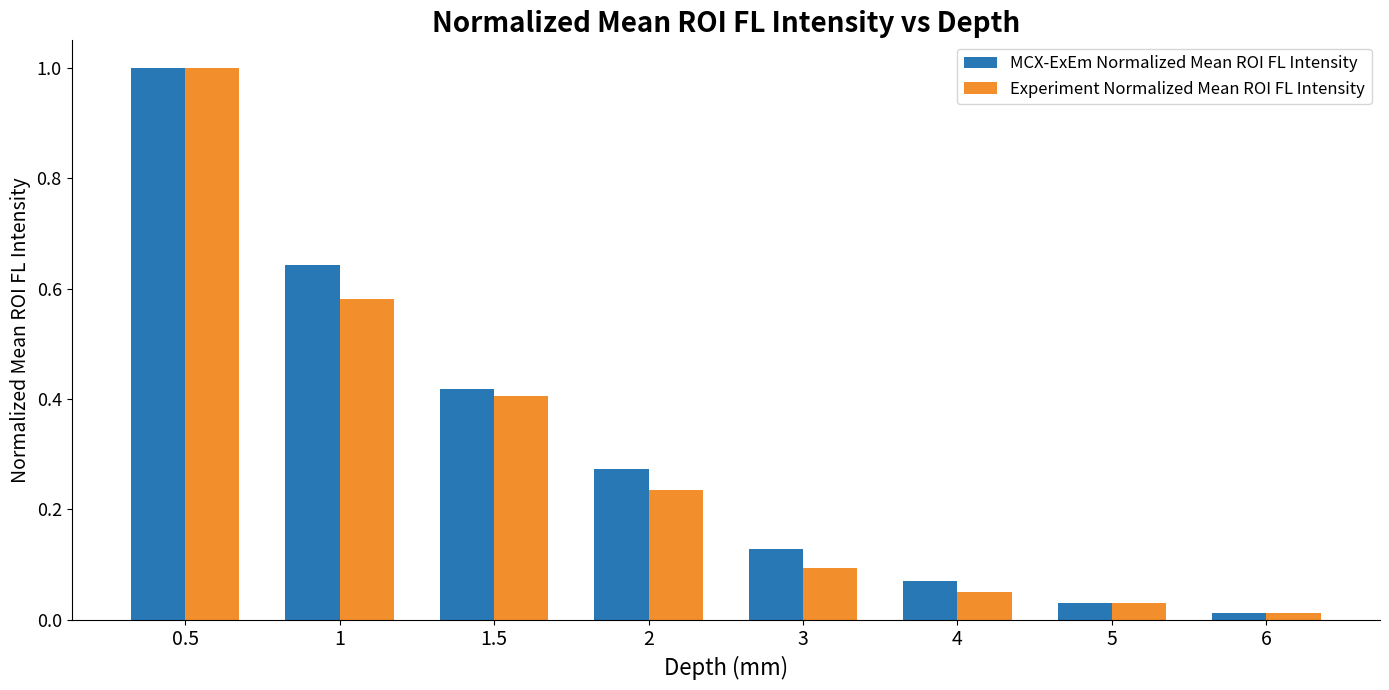

Which category has the highest value in the MCX-ExEm Normalized Mean ROI FL Intensity series?

0.5